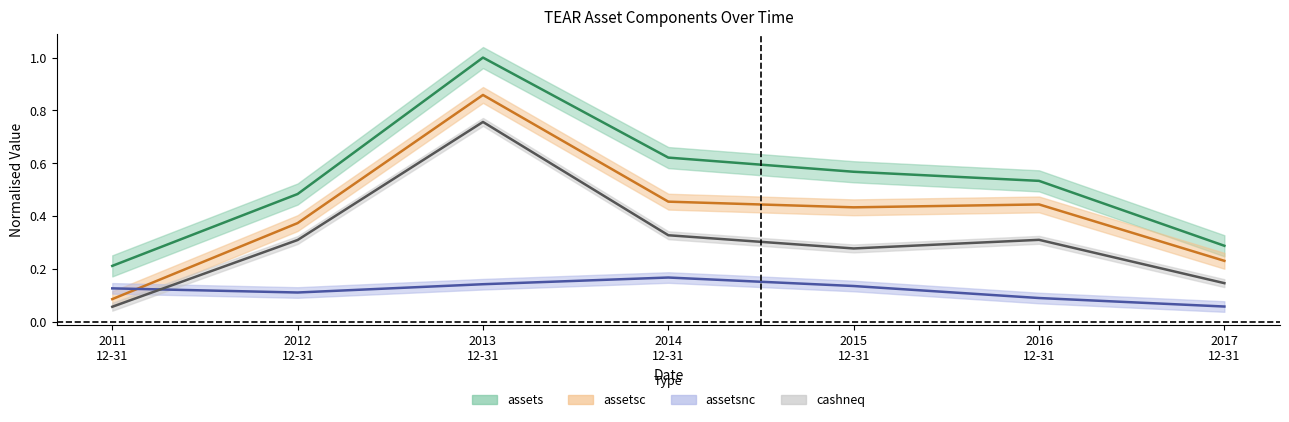

Reading left to right, extract all data points from this chart.

assets: 0.2	0.5	1.0	0.6	0.6	0.5	0.3
assetsc: 0.1	0.4	0.9	0.5	0.4	0.4	0.2
assetsnc: 0.1	0.1	0.1	0.2	0.1	0.1	0.1
cashneq: 0.1	0.3	0.8	0.3	0.3	0.3	0.1